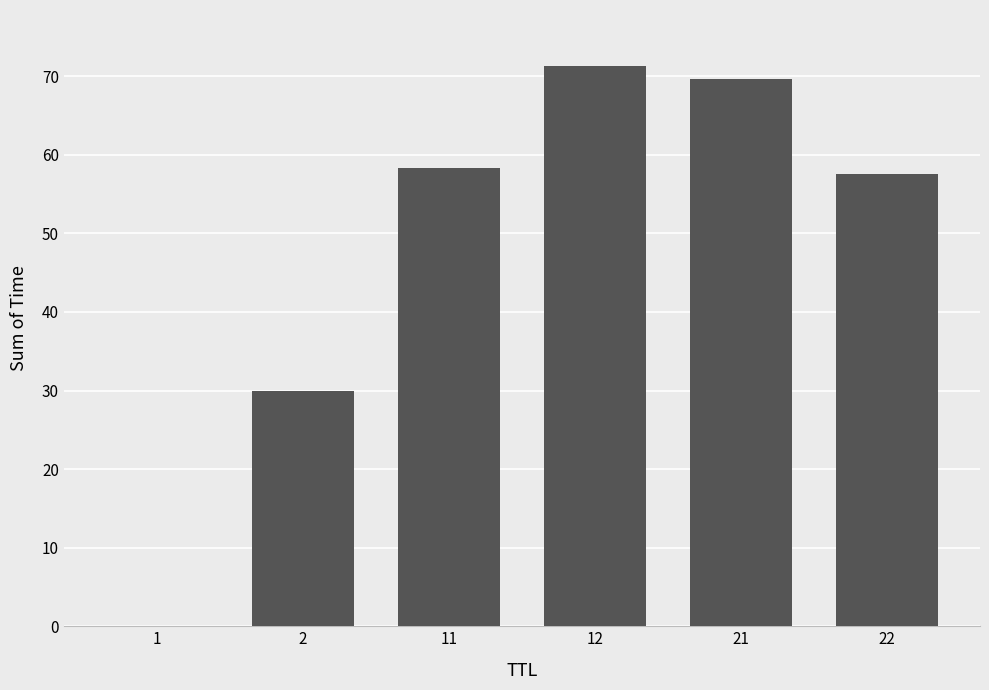

What is the maximum value shown in the chart?

71.3